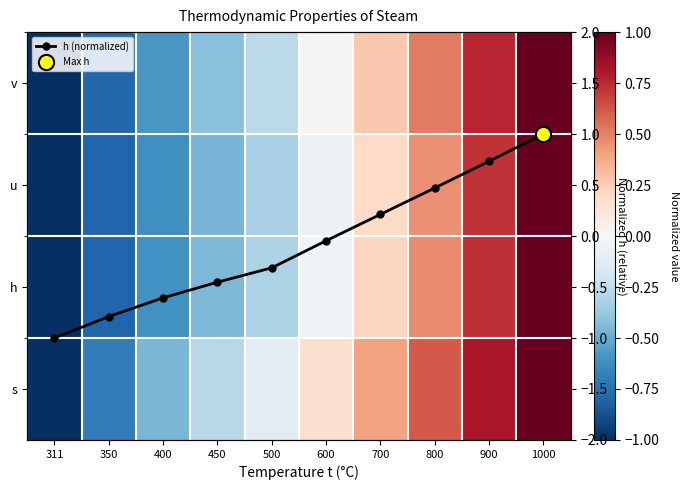

How many values in the u series are below 0?

6